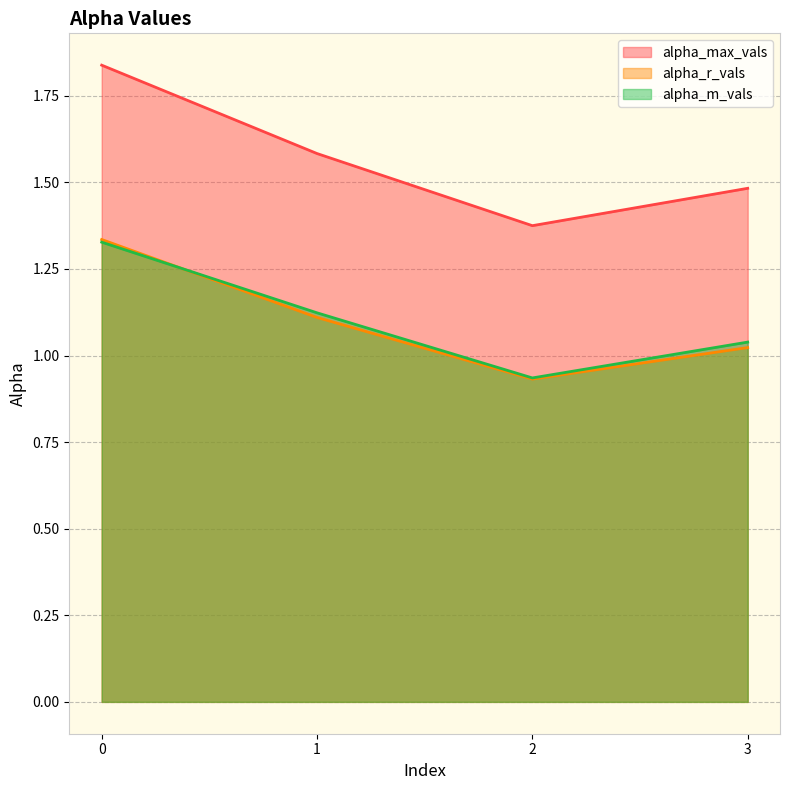

The alpha_r_vals series shows 0.5 at 2. True or false?

False